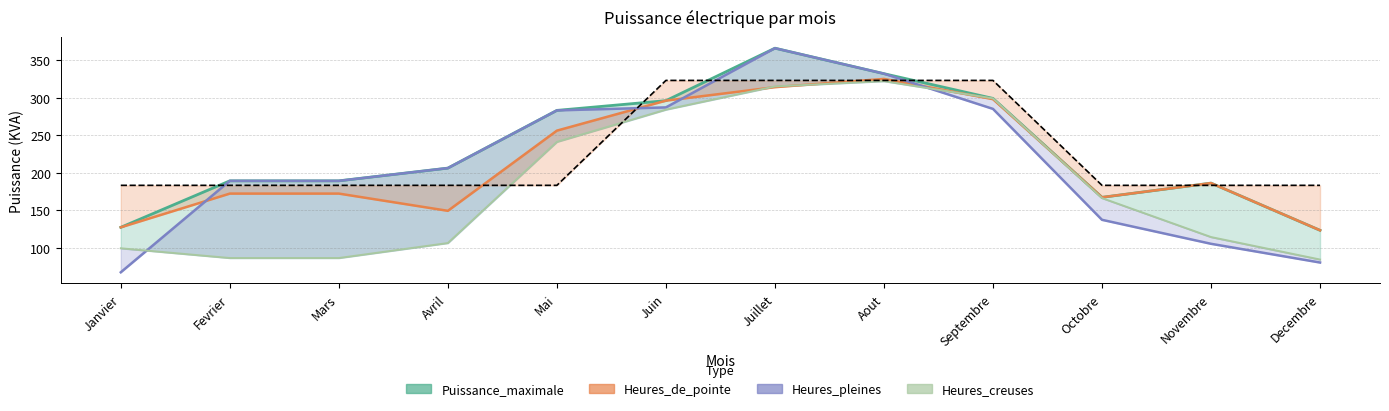

Does the chart display data point markers on the line(s)?

No